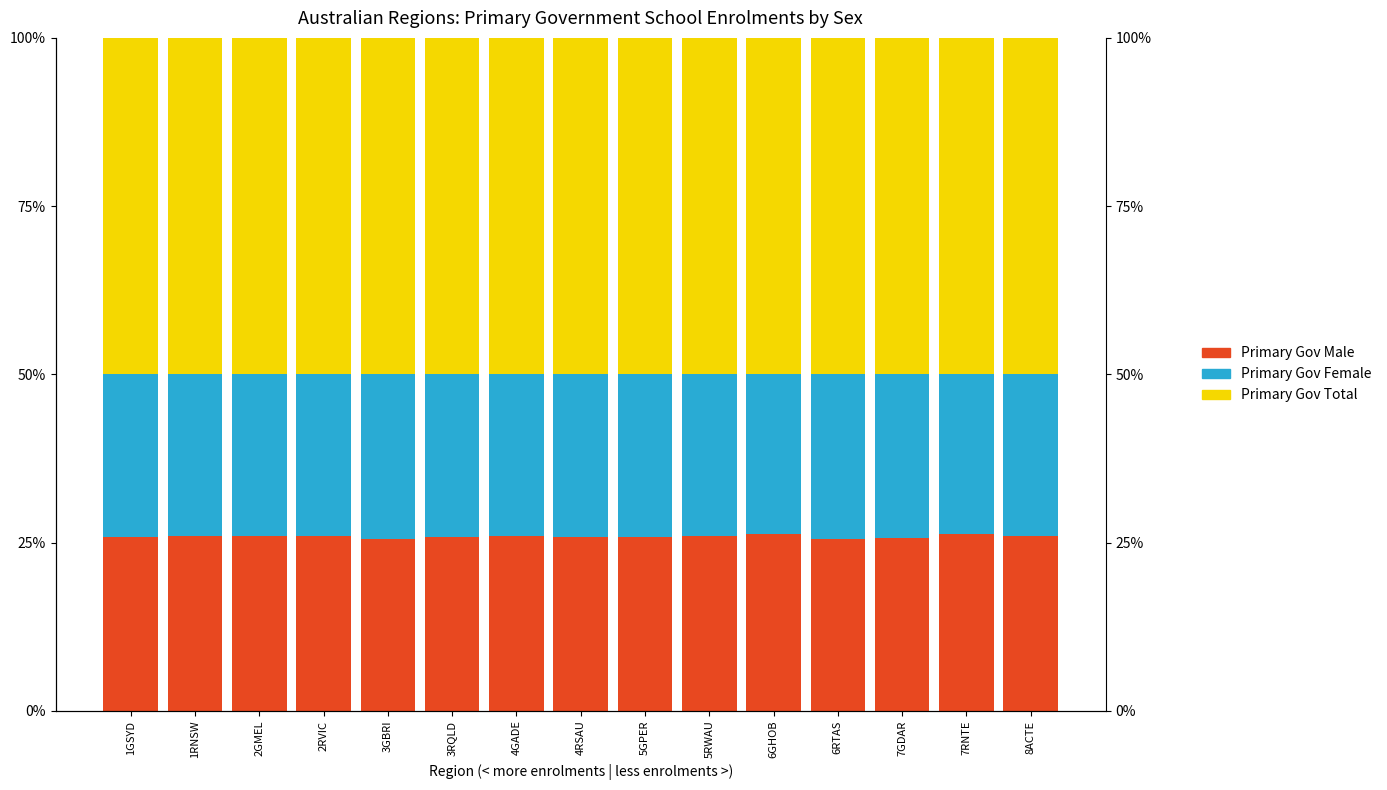

True or false: Primary_Government_M has a value of 25.8 at 5GPER.

True